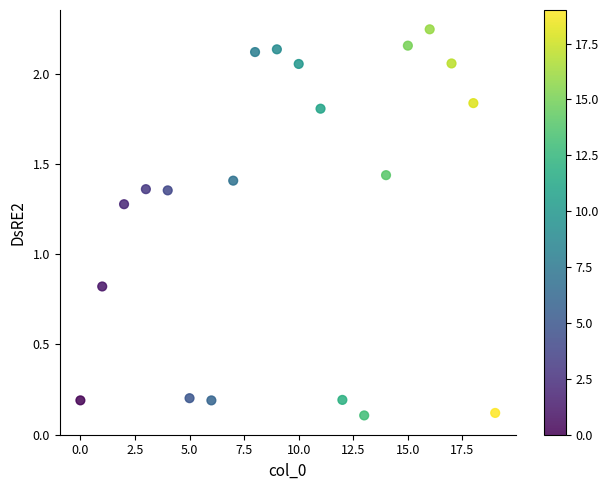

What Y value in the scatter plot is closest to 1?

0.8